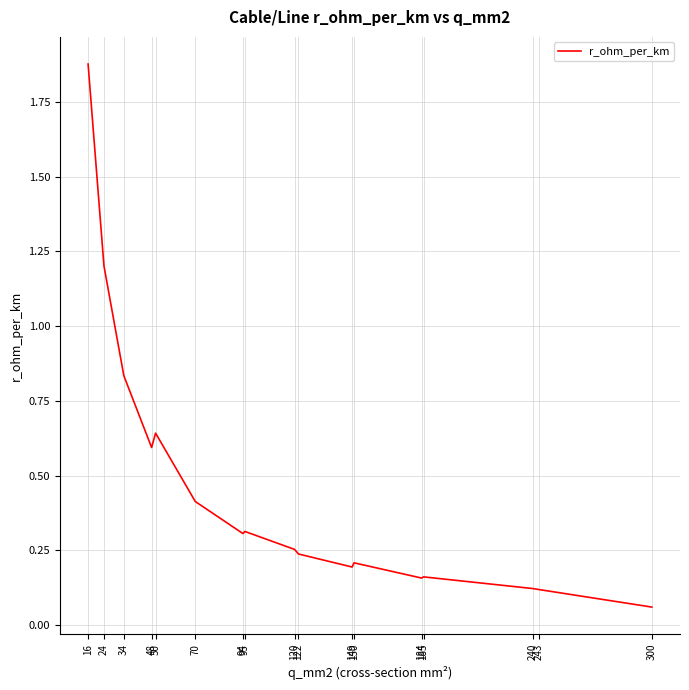

Rank the categories by value from lowest to highest.

300, 243, 240, 184, 185, 149, 150, 122, 120, 94, 95, 70, 48, 50, 34, 24, 16